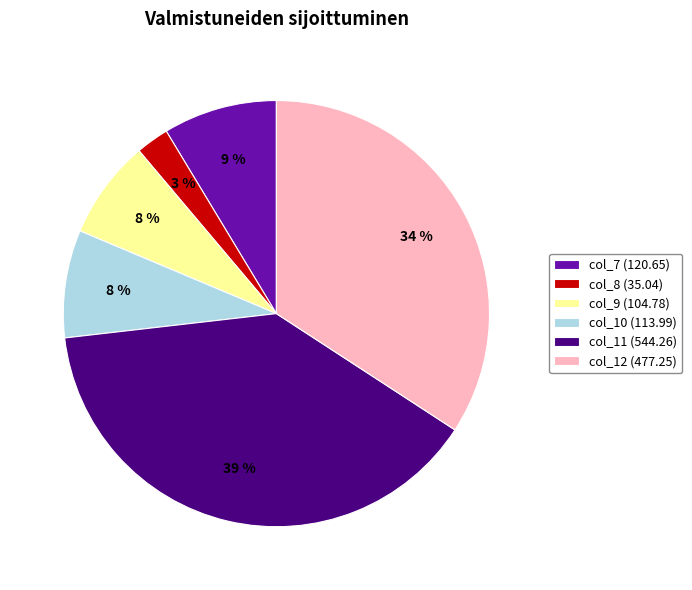

Does col_10 represent more than half of the total?

No